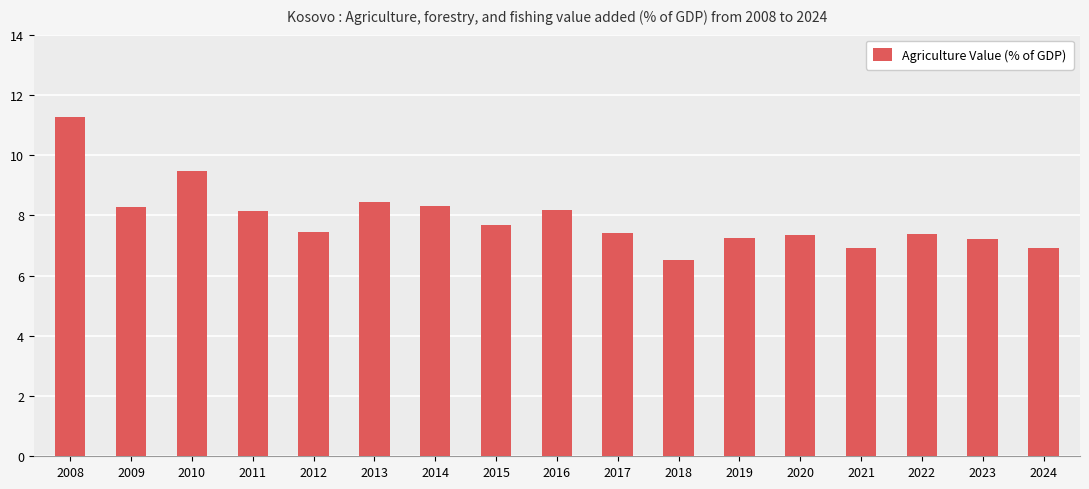

What is the maximum value shown in the chart?

11.3